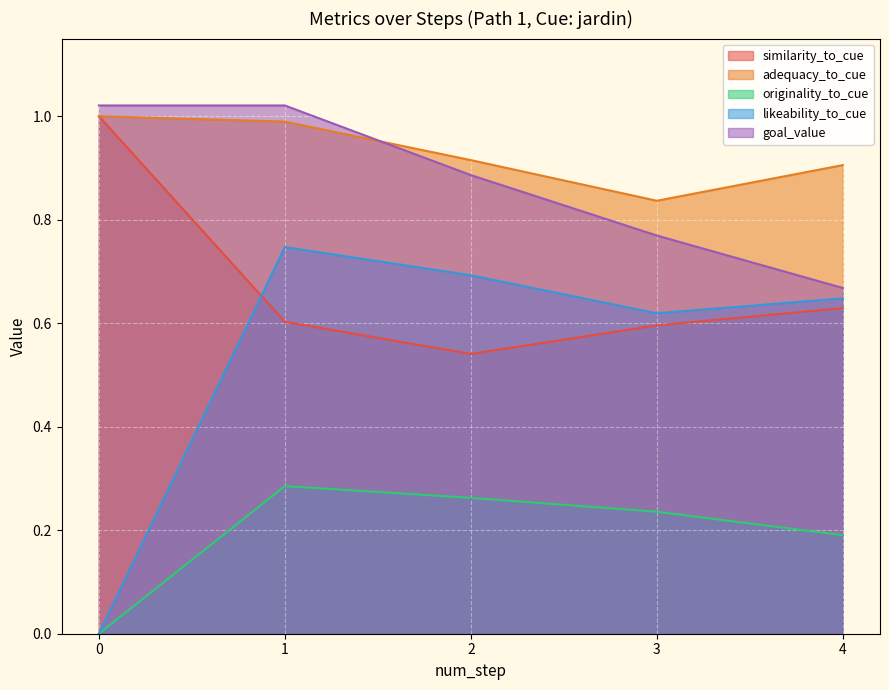

Which series changed the most between 0 and 3?

likeability_to_cue